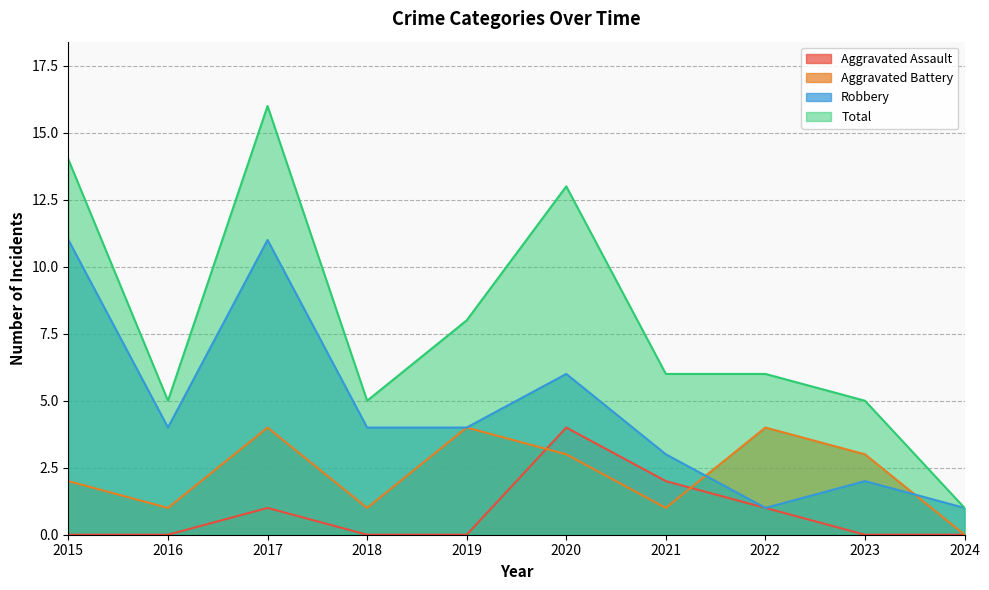

What is the difference between the Total values at 2016 and 2024?

4